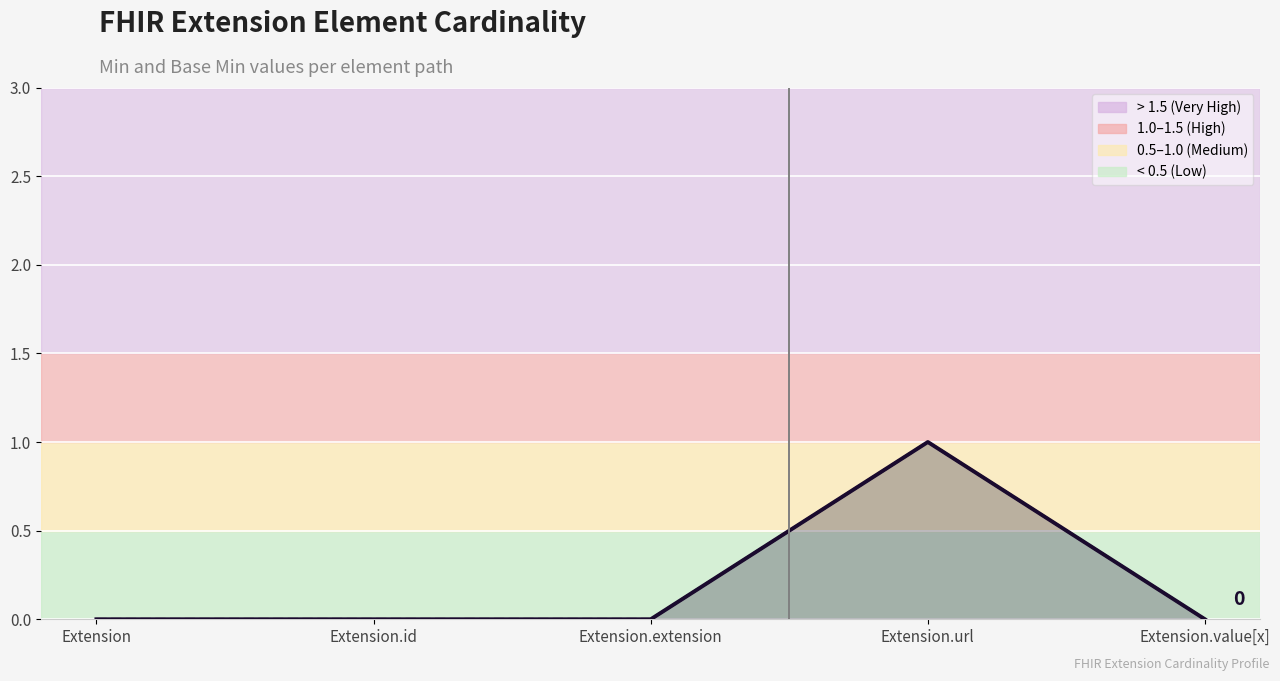

At which label is Min (line) closest to 0?

Extension